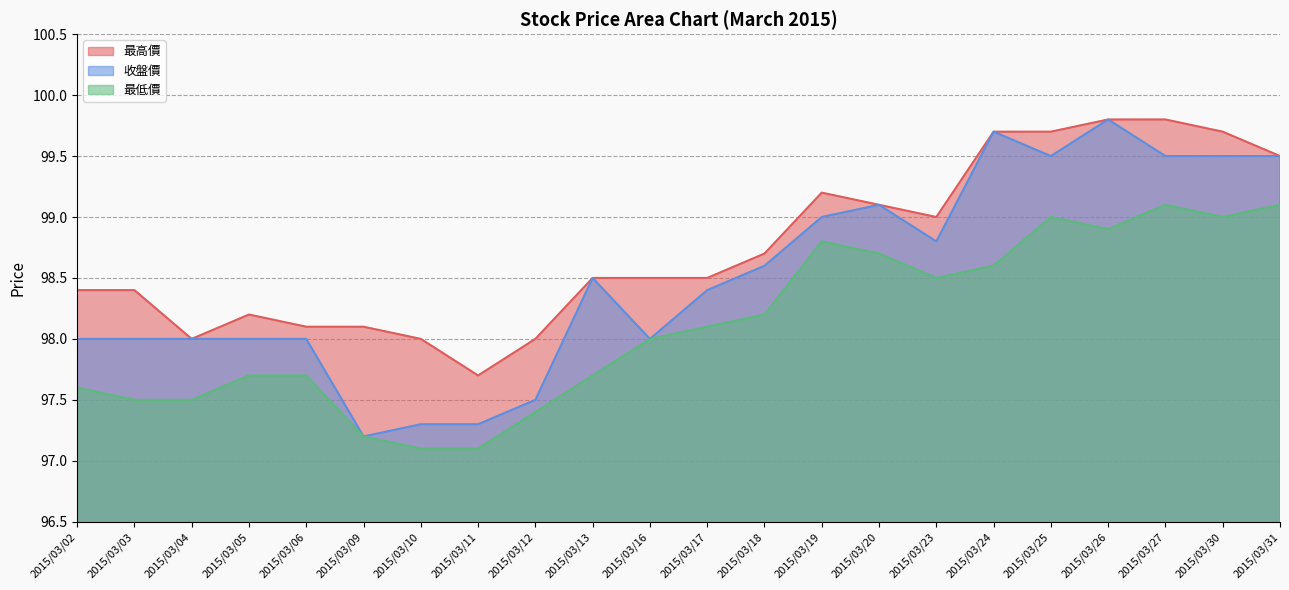

True or false: 收盤價 and 最低價 intersect in this chart.

False